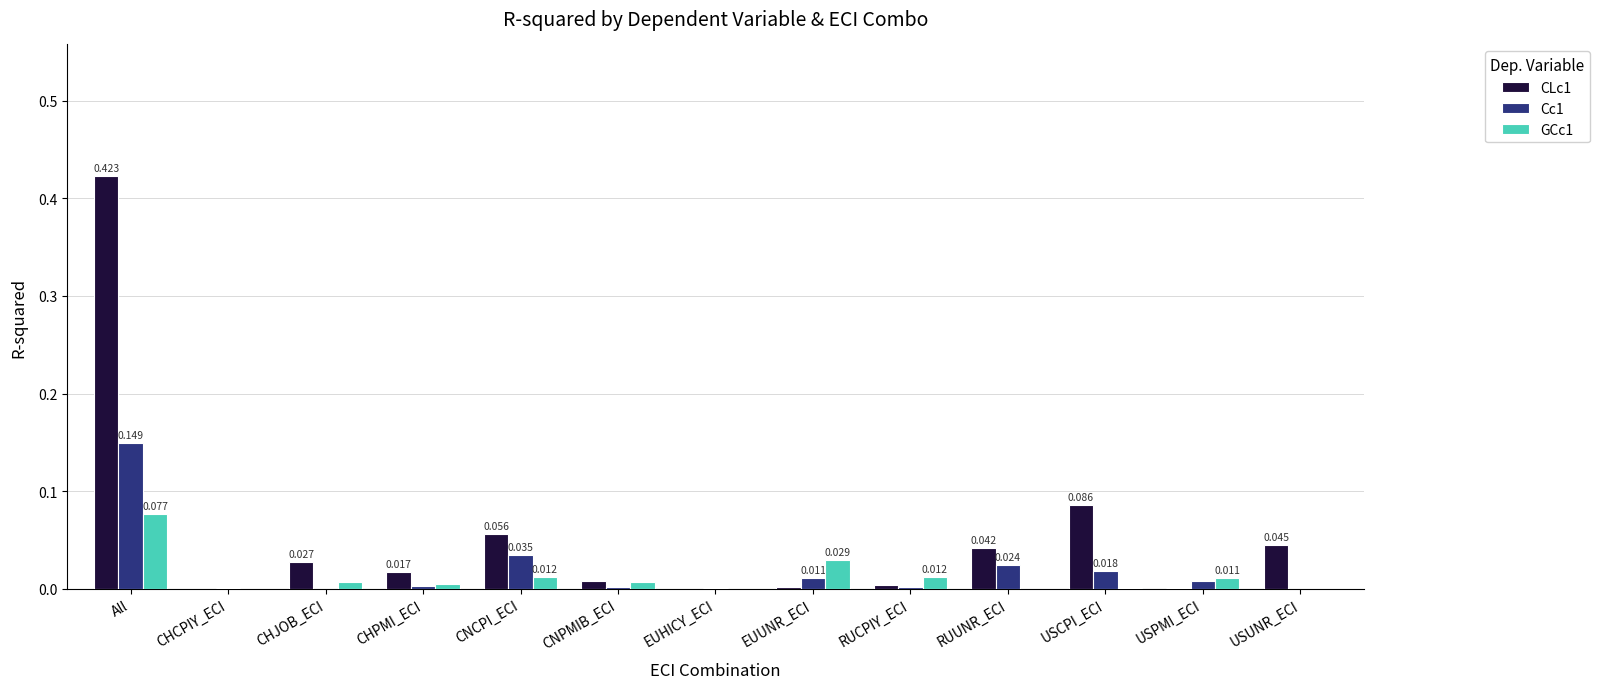

At which category is the sum across all series the highest?

All